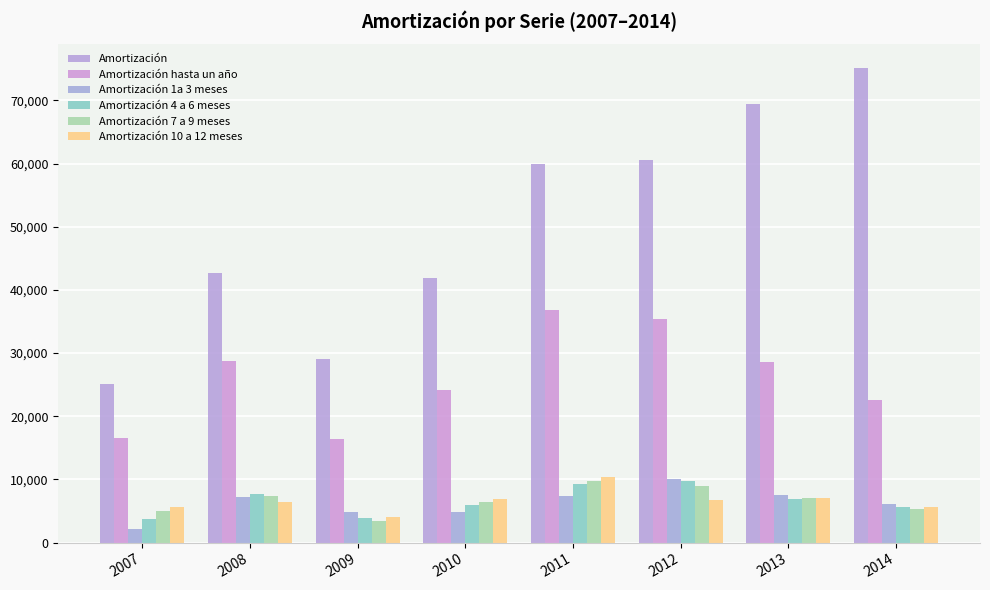

How many categories are shown in the chart?

8